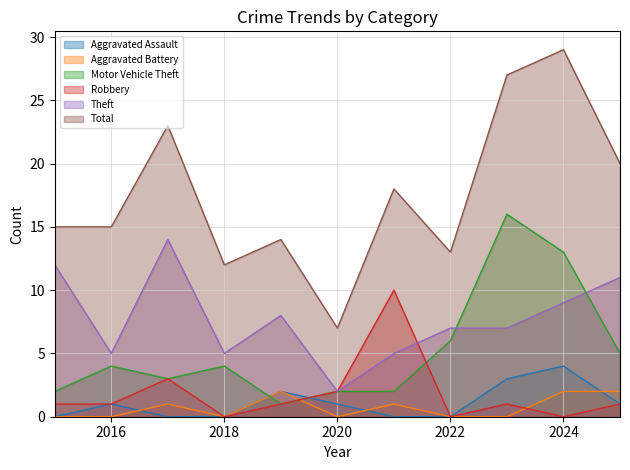

How many series are shown in this chart?

6